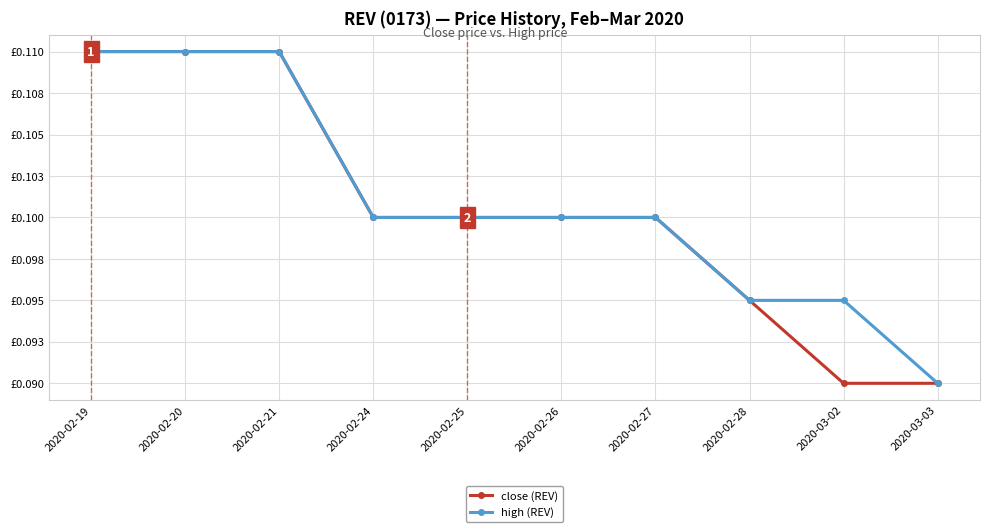

What are all the series names shown in the legend?

close (REV), high (REV)